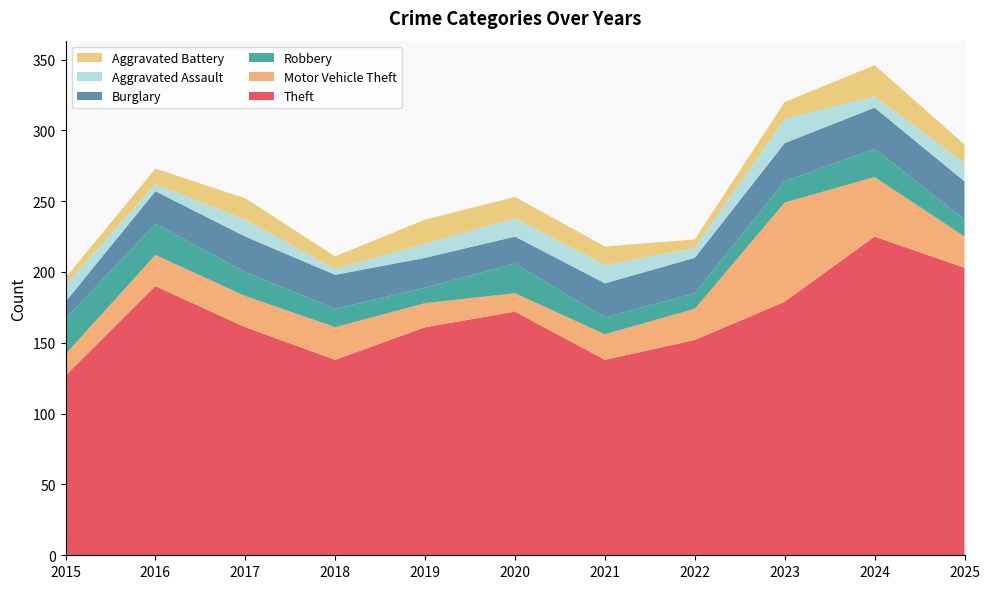

Reading left to right, transcribe all the data shown in this chart.

Theft: 2015=127	2016=190	2017=161	2018=138	2019=161	2020=172	2021=138	2022=152	2023=179	2024=225	2025=203
Motor Vehicle Theft: 2015=15	2016=22	2017=22	2018=23	2019=17	2020=13	2021=18	2022=22	2023=70	2024=42	2025=22
Robbery: 2015=25	2016=22	2017=17	2018=13	2019=11	2020=21	2021=12	2022=11	2023=15	2024=20	2025=12
Burglary: 2015=12	2016=23	2017=25	2018=24	2019=21	2020=19	2021=24	2022=25	2023=27	2024=29	2025=27
Aggravated Assault: 2015=12	2016=5	2017=12	2018=4	2019=10	2020=13	2021=13	2022=7	2023=17	2024=8	2025=13
Aggravated Battery: 2015=5	2016=11	2017=15	2018=9	2019=17	2020=15	2021=13	2022=6	2023=12	2024=22	2025=13